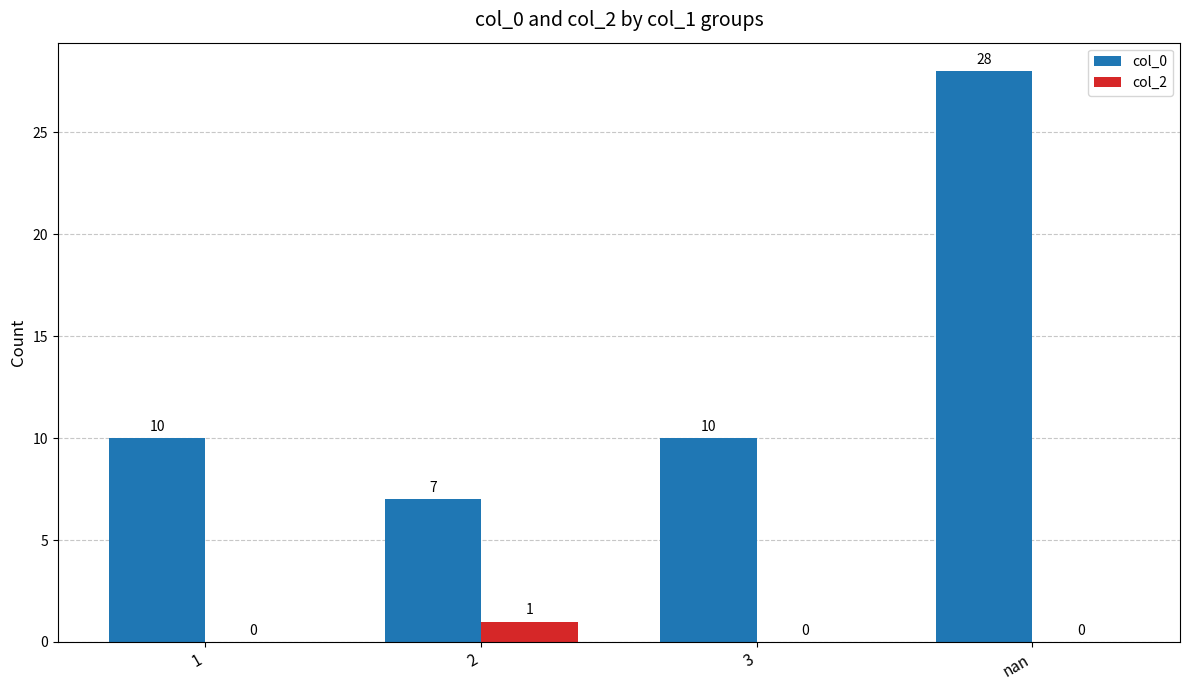

The col_0 series shows 16 at 3. True or false?

False